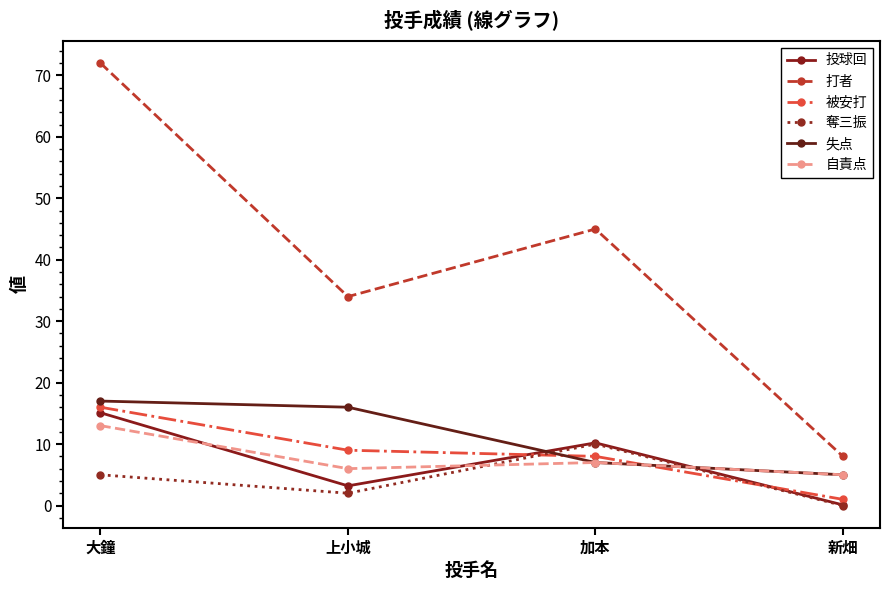

Is this an area chart (filled region under the line)?

No